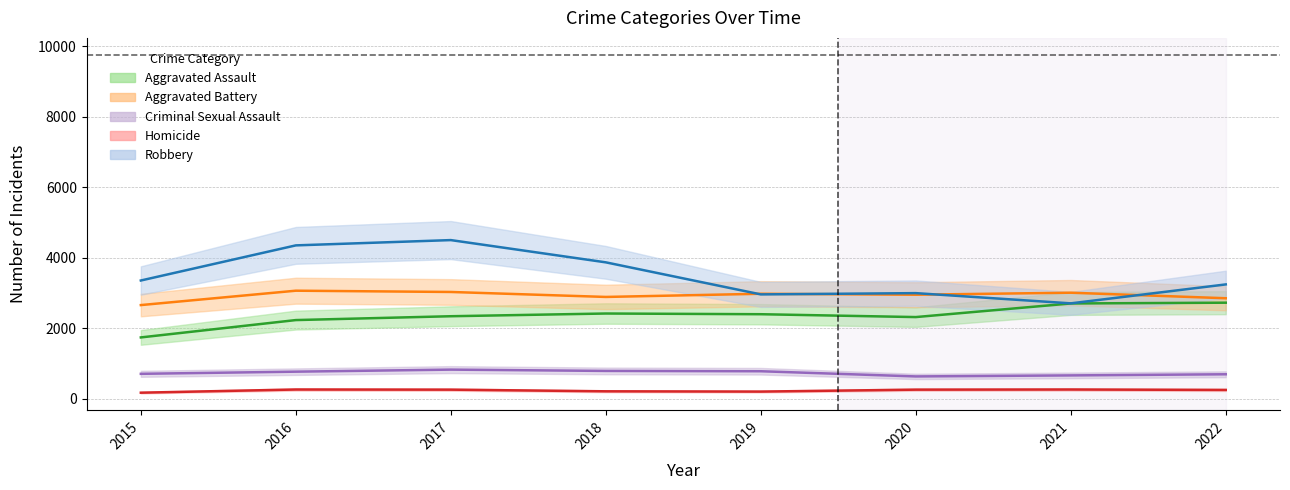

What is the sum of all Criminal Sexual Assault values?

5867